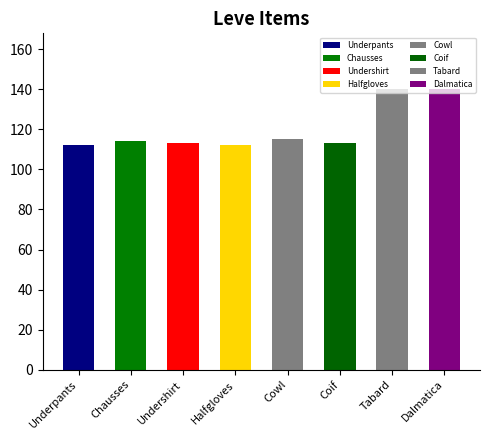

Is it true that the value at Coif is 151?

False